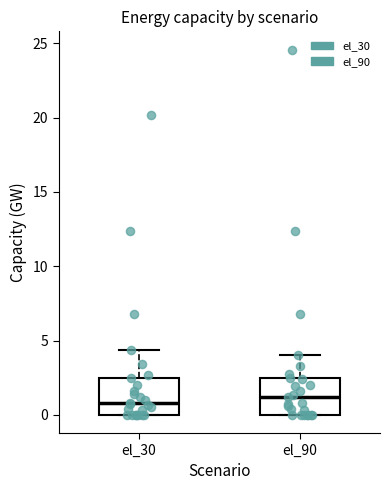

Where is the upper edge of the box for el_30 on the y-axis? The values are not printed on the chart, so give them approximately, as read against the axis.

2.5